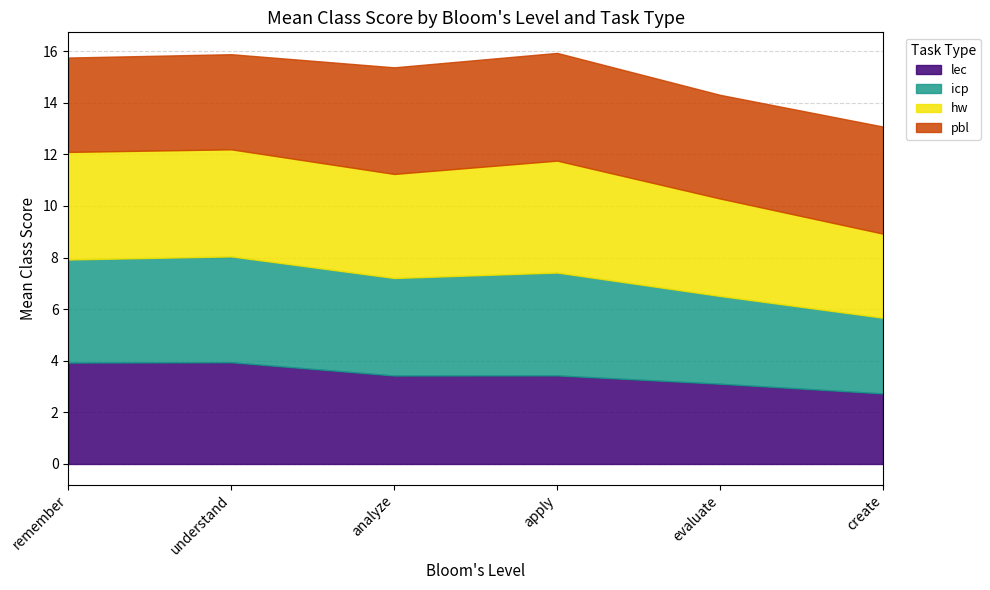

Which category has the lowest value in the pbl series?

remember